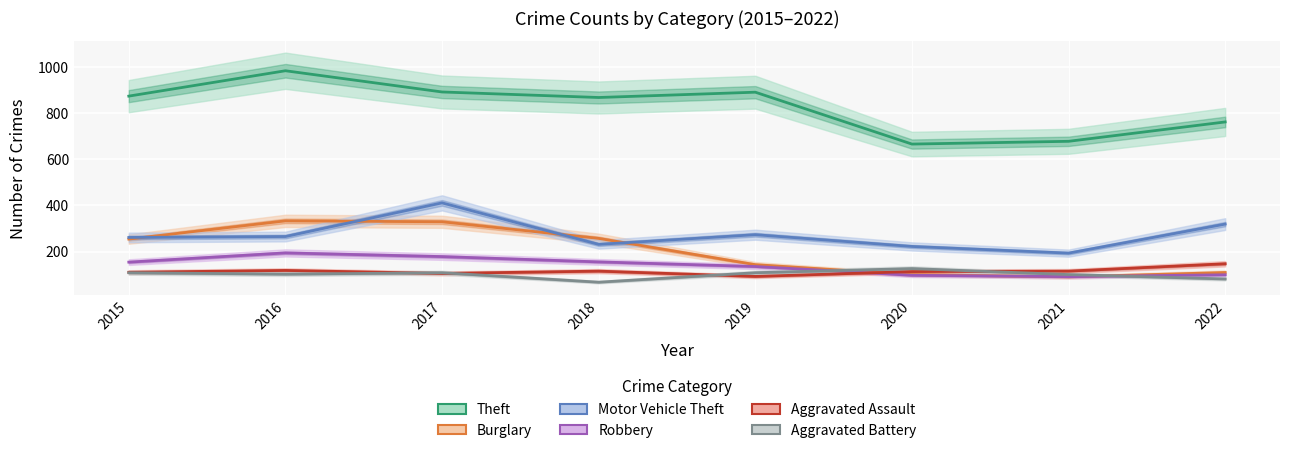

Is it true that Robbery equals 345 at 2016?

False